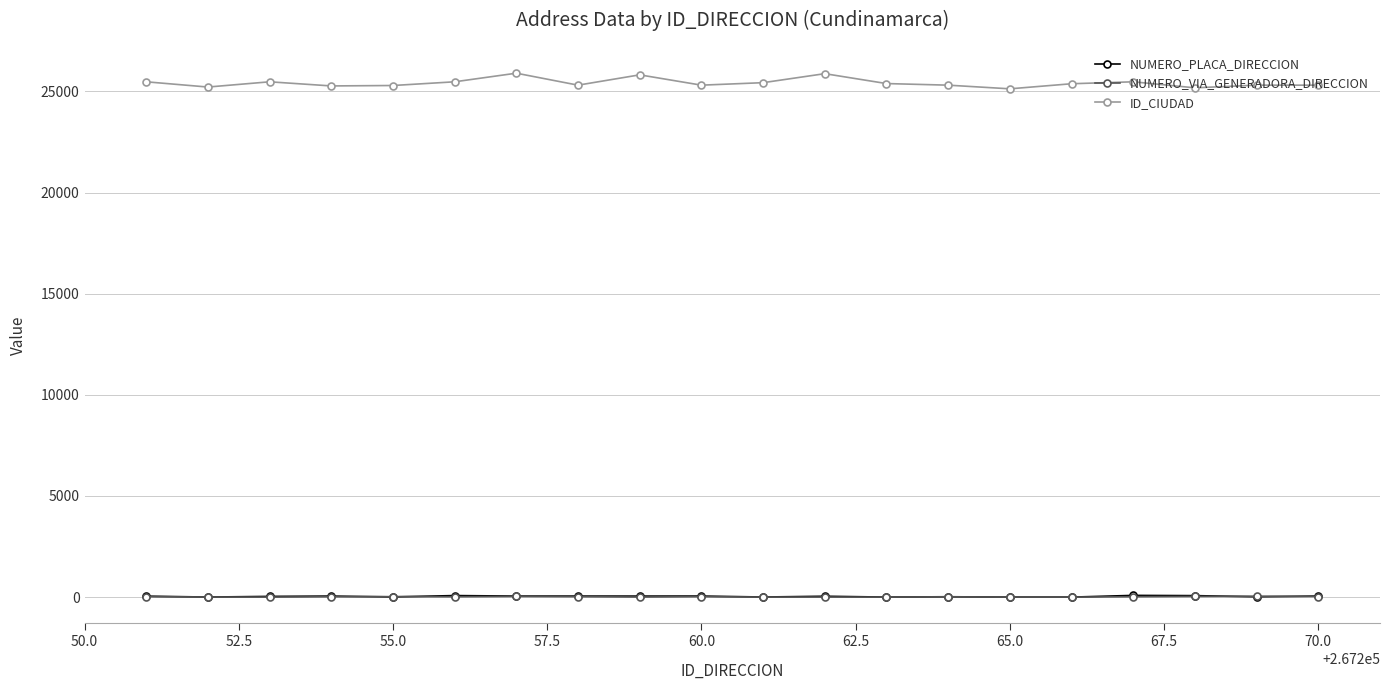

At how many categories does at least one series exceed 19203?

20